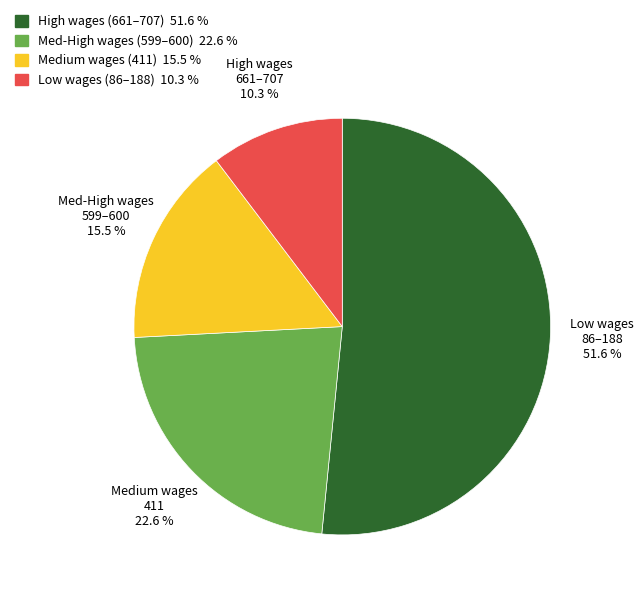

Does any single category account for the majority?

Yes